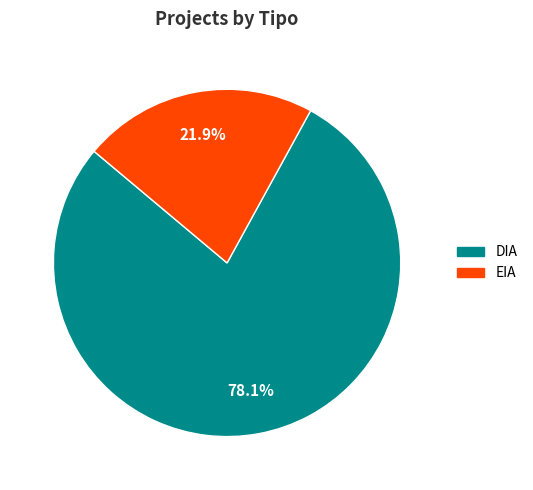

Combined, what portion of the pie is EIA and DIA?

100.0%